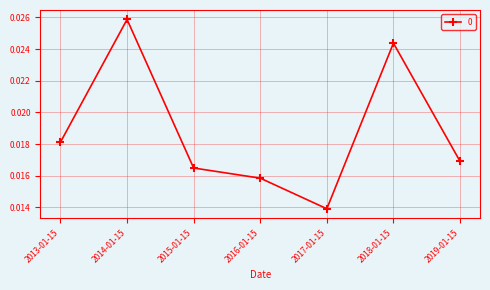

How many series are shown in this chart?

1